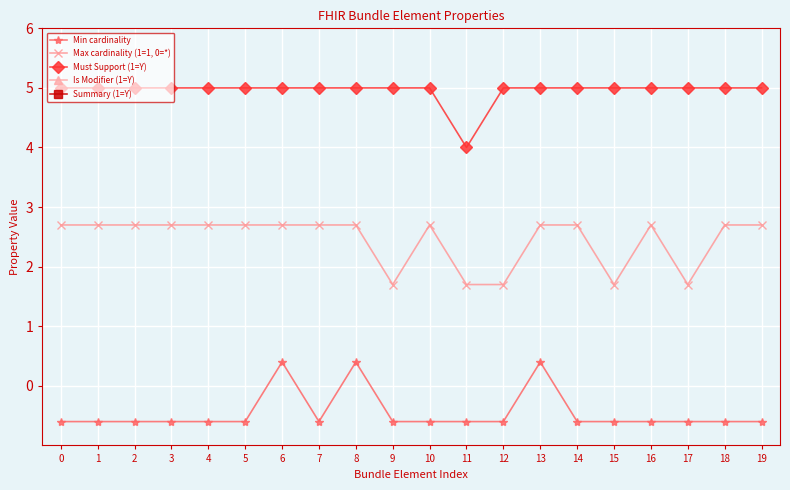

Rank the categories by Max cardinality (1=1, 0=*) value from lowest to highest.

9, 11, 12, 15, 17, 0, 1, 2, 3, 4, 5, 6, 7, 8, 10, 13, 14, 16, 18, 19